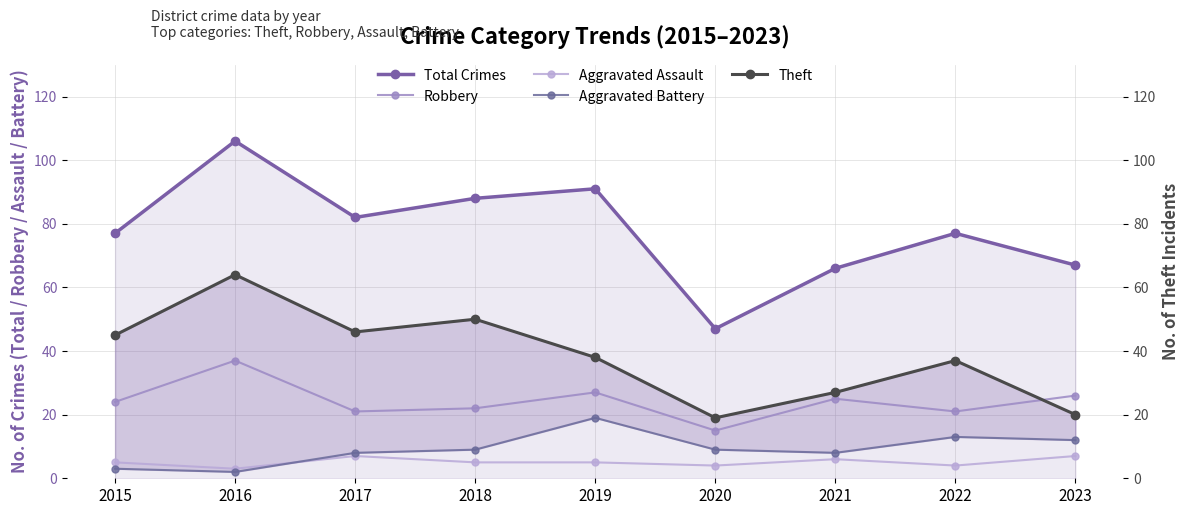

Where does the Robbery series first go above 24?

2016